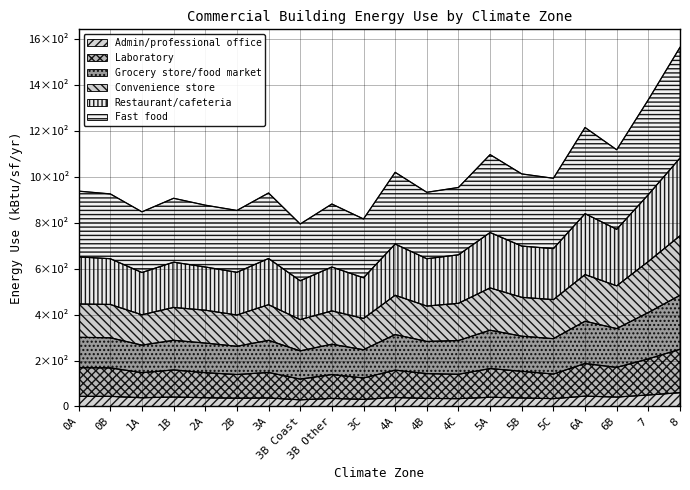

True or false: Laboratory and Convenience store intersect in this chart.

False